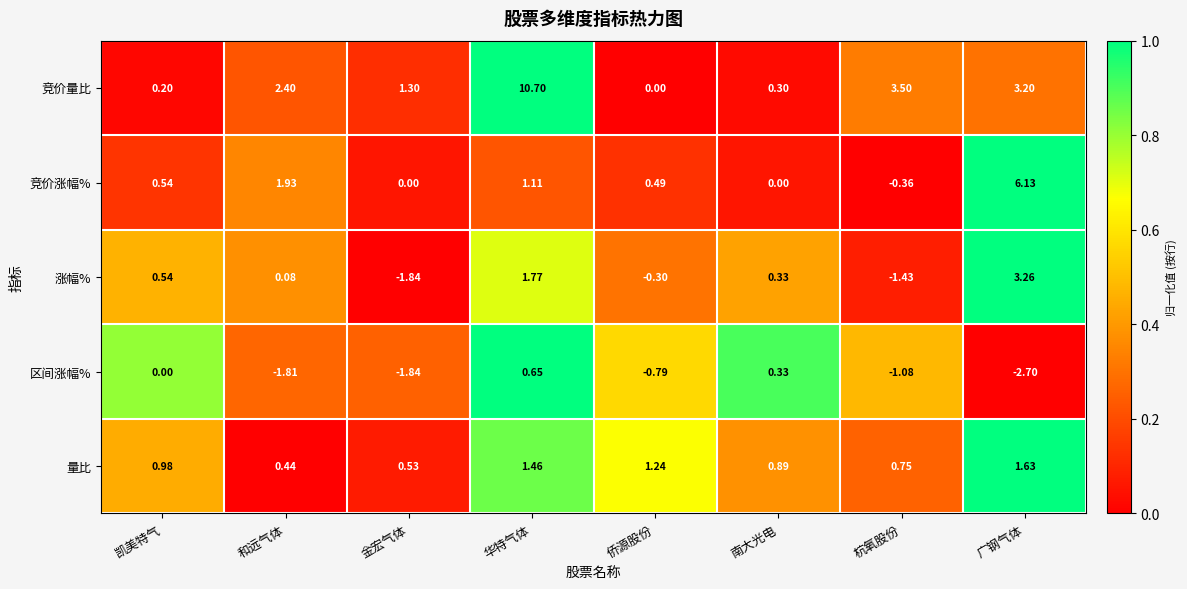

Which category has the highest value in the 涨幅% series?

广钢气体